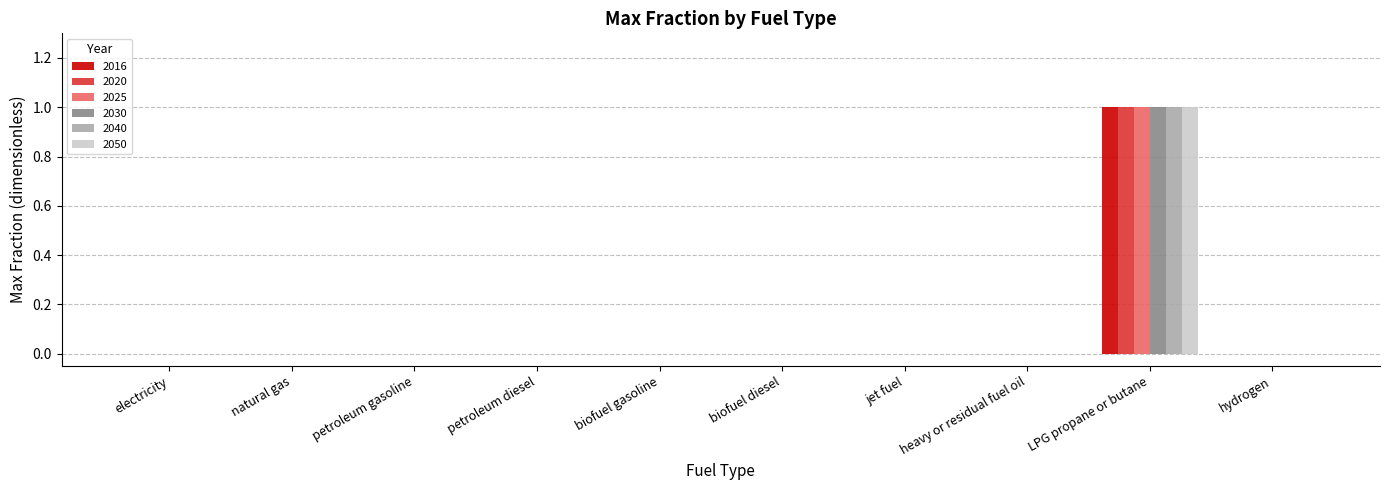

At which category is the sum across all series the highest?

LPG propane or butane